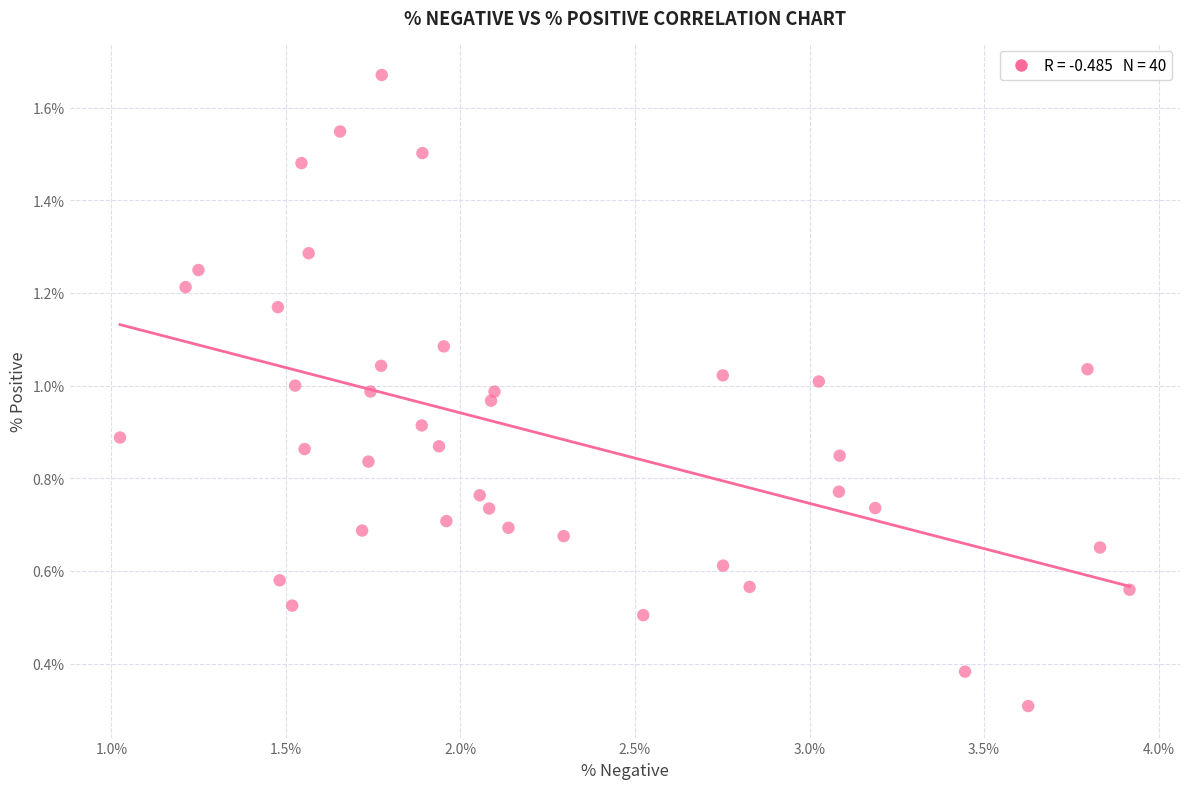

What is the range of Y values (max minus min)?

1.4